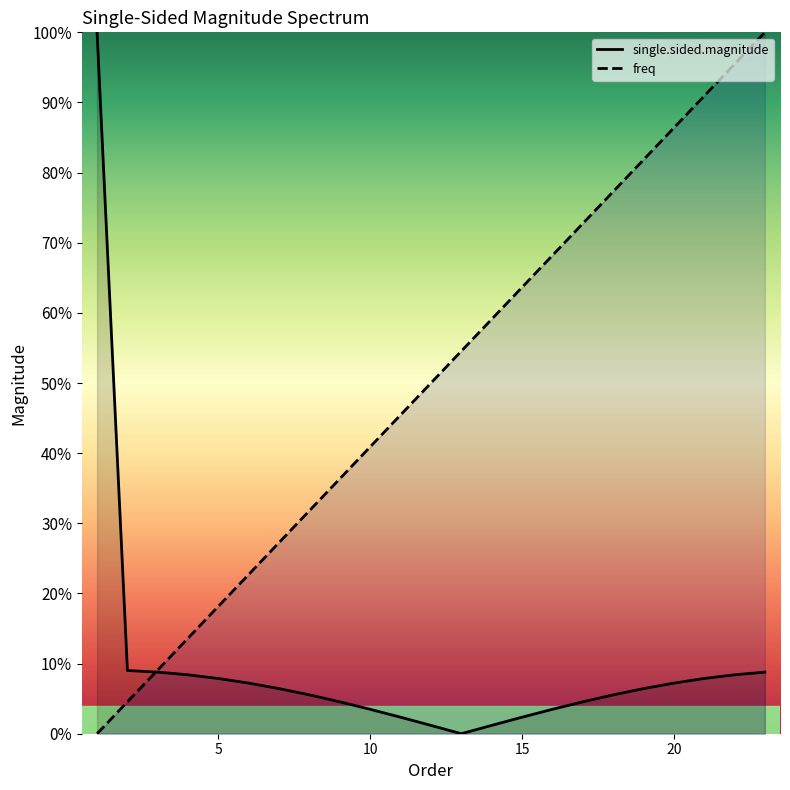

The single.sided.magnitude series shows 3.5 at 10. True or false?

True